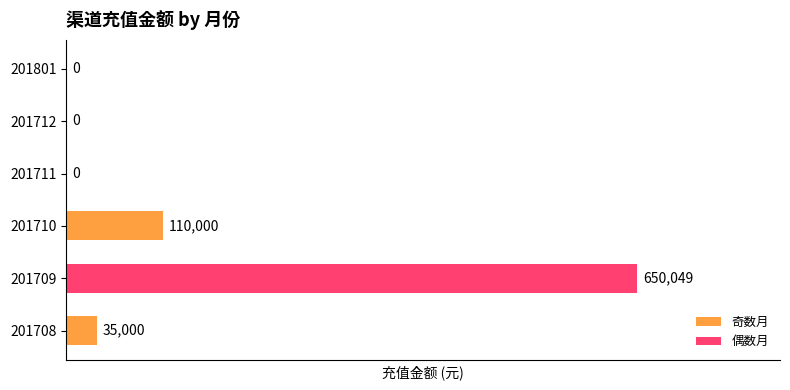

How many positive values are there?

3